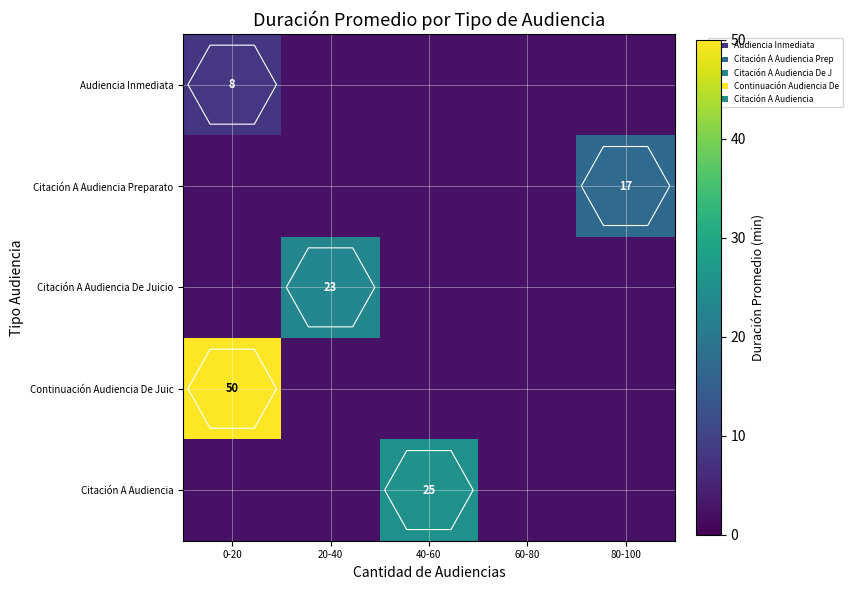

True or false: Citación A Audiencia has a value of 25.0 at 40-60.

True